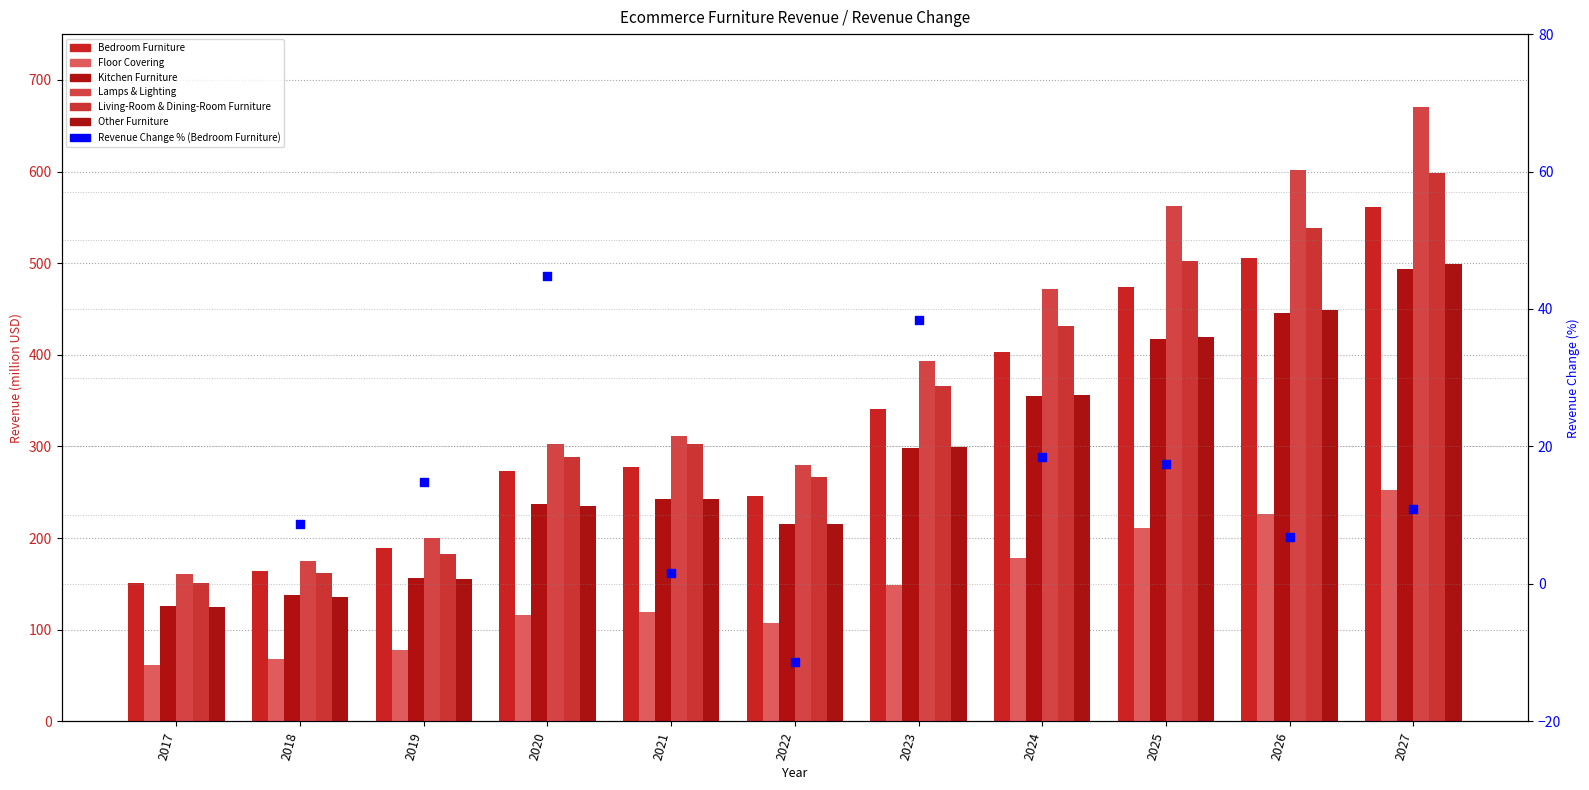

Is the value of Other Furniture at 2027 greater than the value of Kitchen Furniture at 2027?

Yes